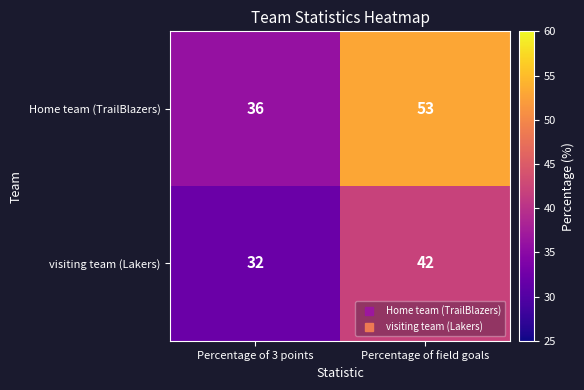

Reading right to left, extract all data points from this chart.

Home team (TrailBlazers): Percentage of field goals=53	Percentage of 3 points=36
visiting team (Lakers): Percentage of field goals=42	Percentage of 3 points=32